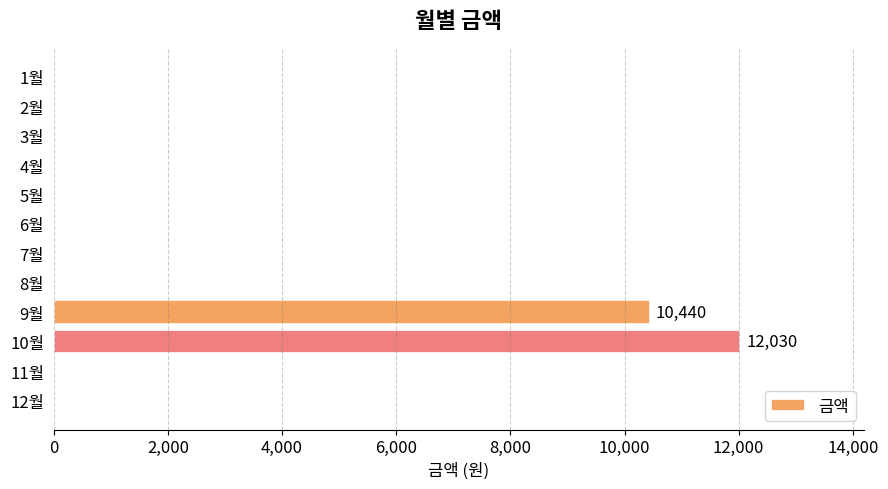

Reading top to bottom, extract all data points from this chart.

1월=0	2월=0	3월=0	4월=0	5월=0	6월=0	7월=0	8월=0	9월=10440	10월=12030	11월=0	12월=0